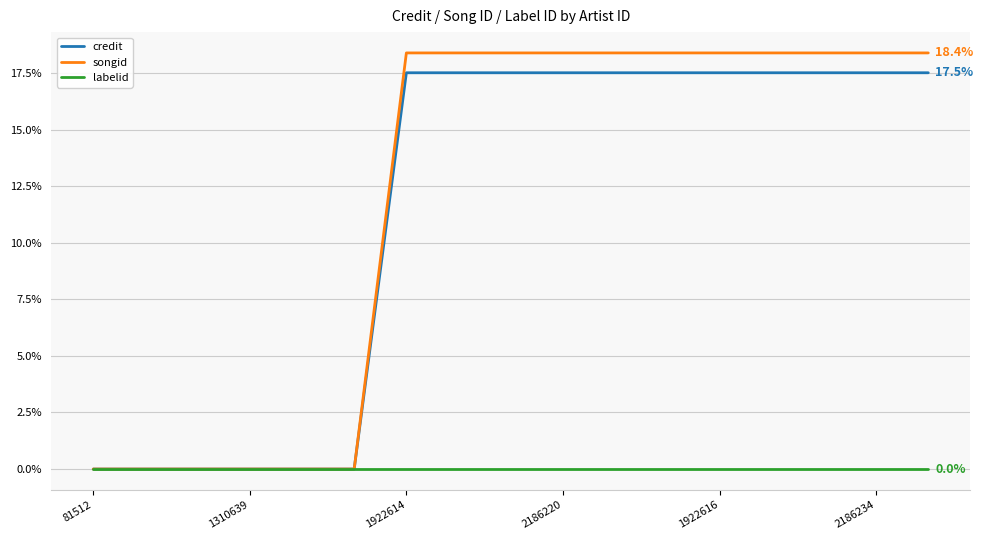

Which series has the widest spread of values?

songid